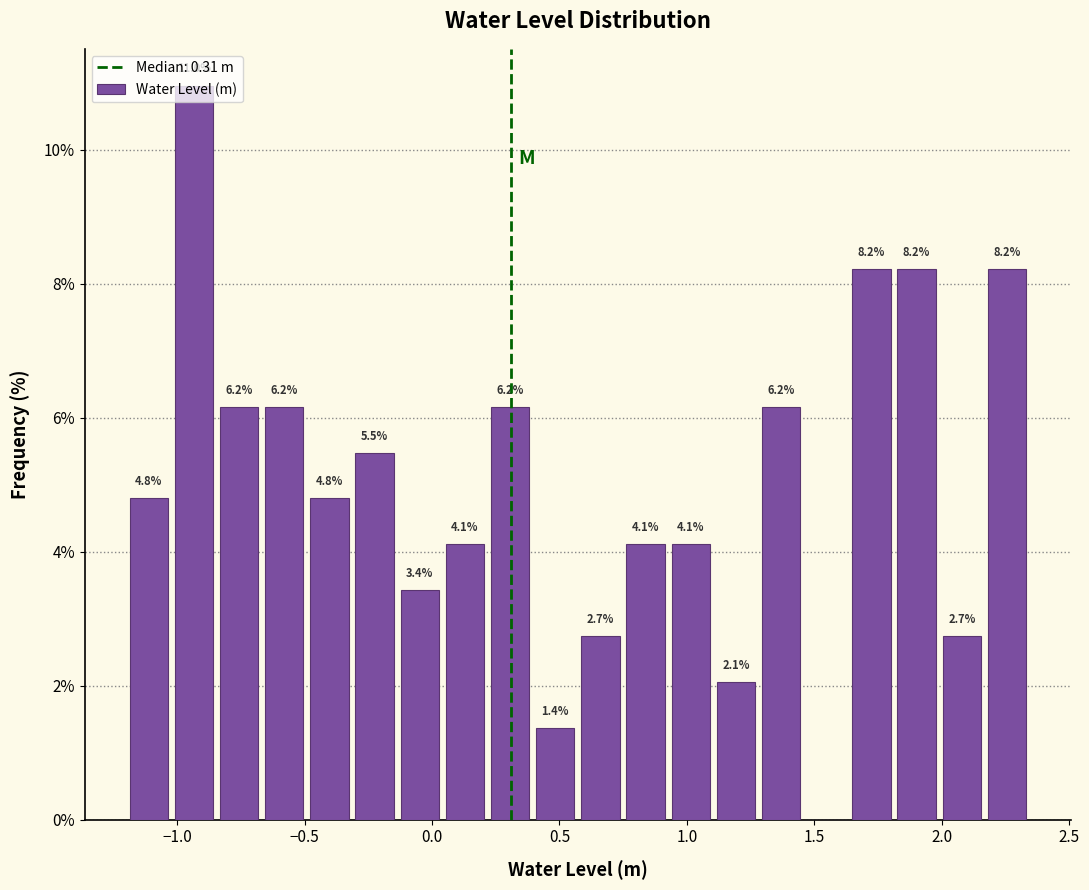

Around what value on the x-axis is the tallest bar? Give the approximate position of its centre, as read against the axis.

-0.95